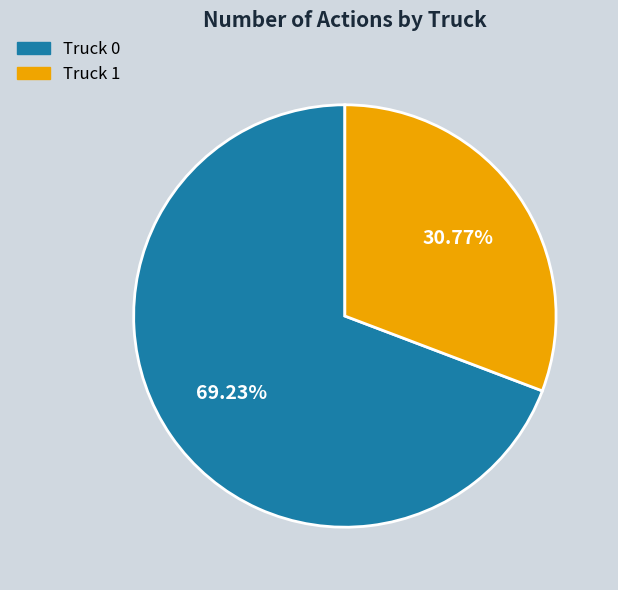

To the nearest percent, what is the average slice percentage?

50%